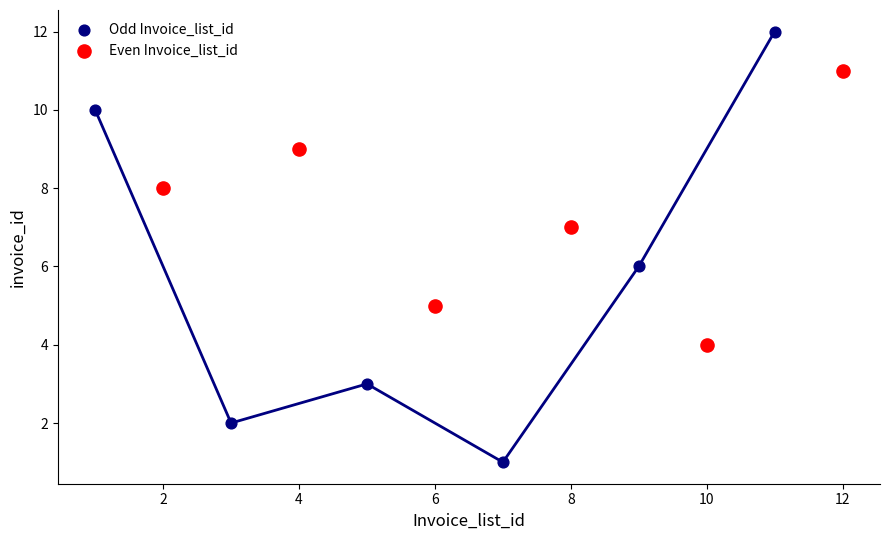

Which series contains the highest Y value?

Odd Invoice_list_id